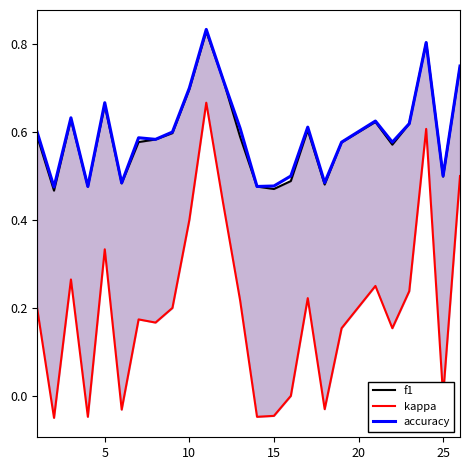

List the series in order of their peak value, lowest first.

kappa, f1, accuracy